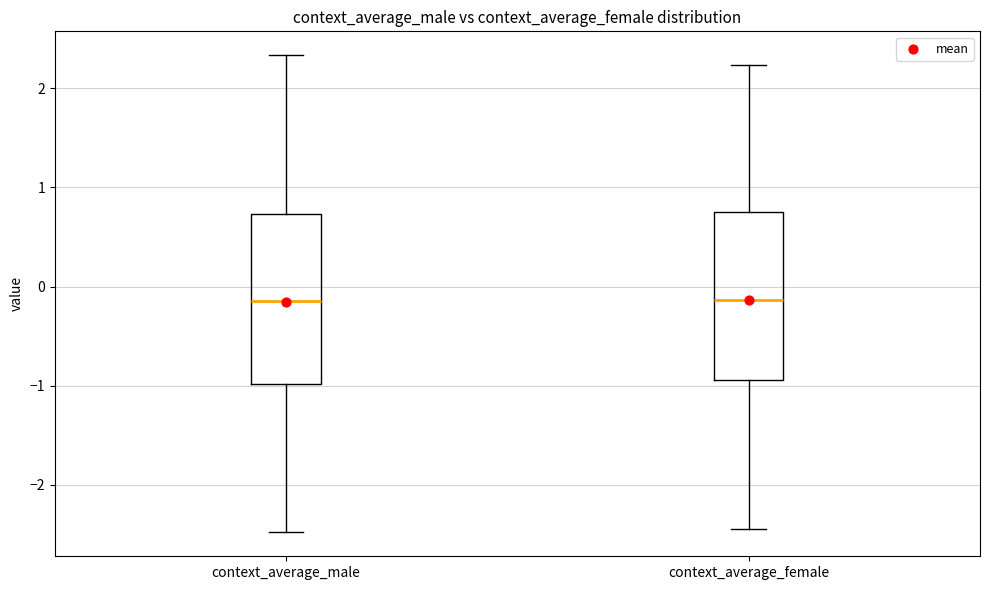

Reading left to right, read every box against the y-axis: the position of its median line, the range the box covers, and the ends of its whiskers. The values are not printed on the chart, so give them approximately, as read against the axis.

context_average_male: median -0.2, box -1.0 to 0.7, whiskers -2.5 to 2.3
context_average_female: median -0.1, box -0.9 to 0.7, whiskers -2.4 to 2.2